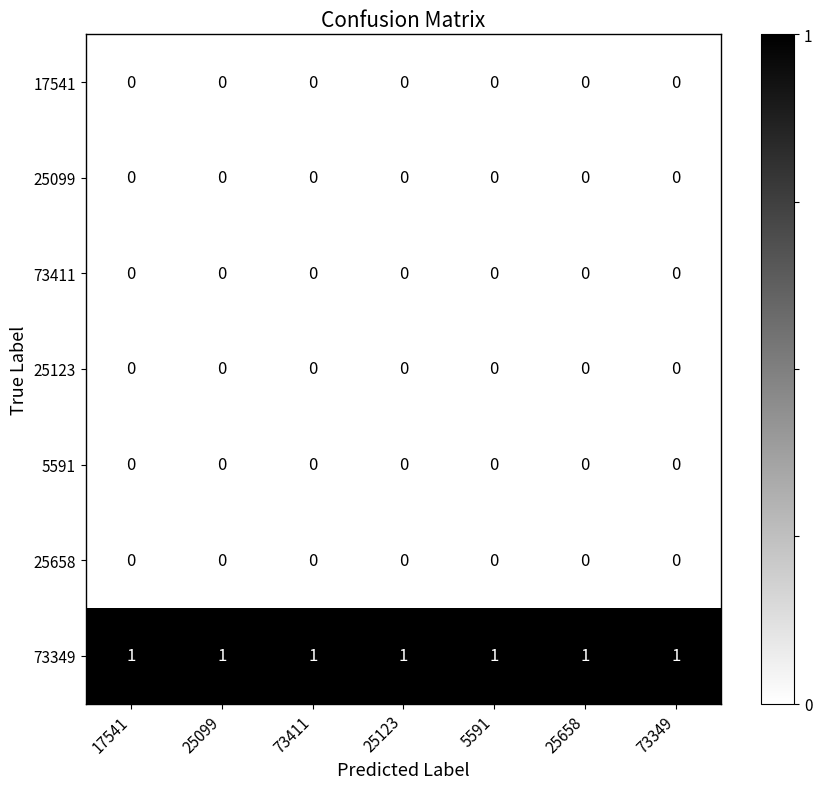

At how many categories does at least one series exceed 0?

7